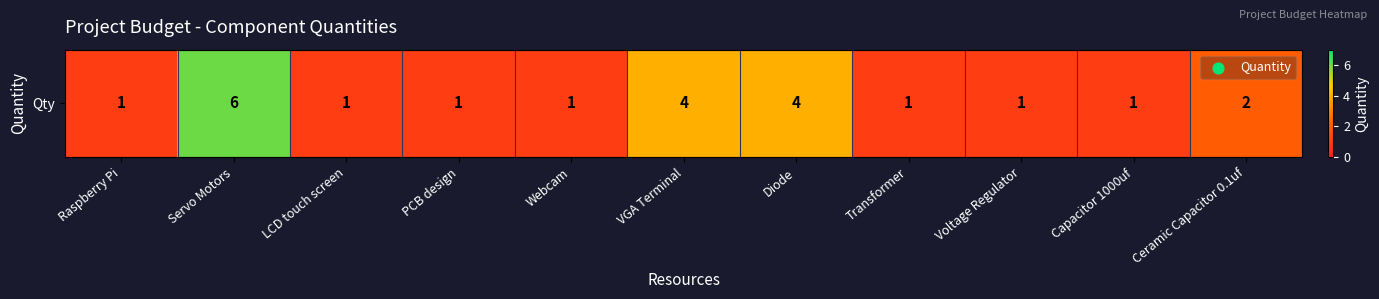

What is the maximum value shown in the chart?

6